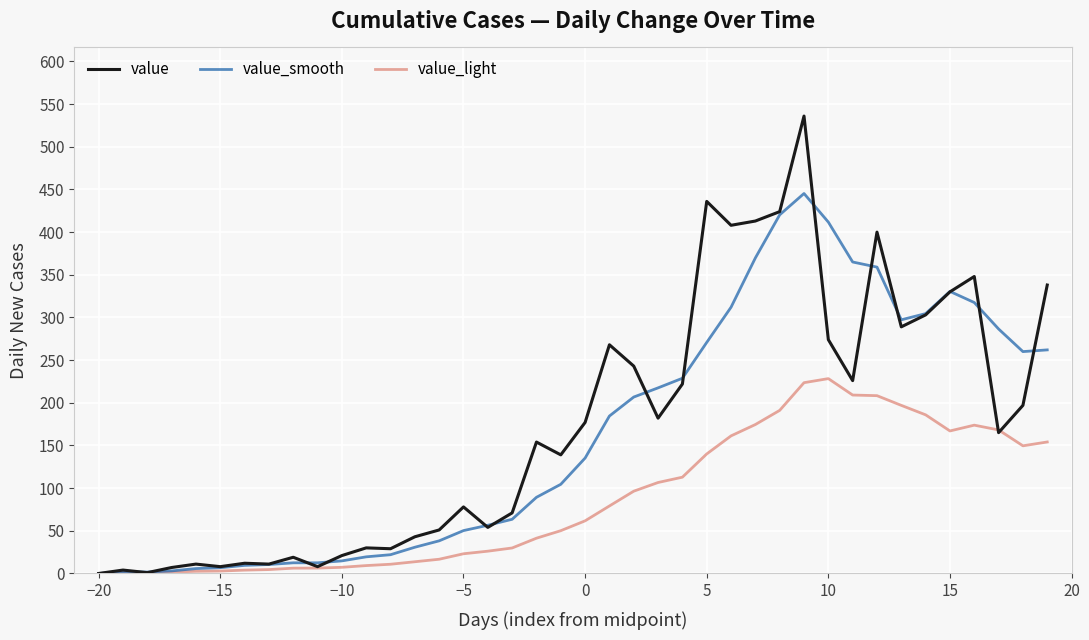

Rank the series by their maximum value, from lowest to highest.

value_light, value_smooth, value